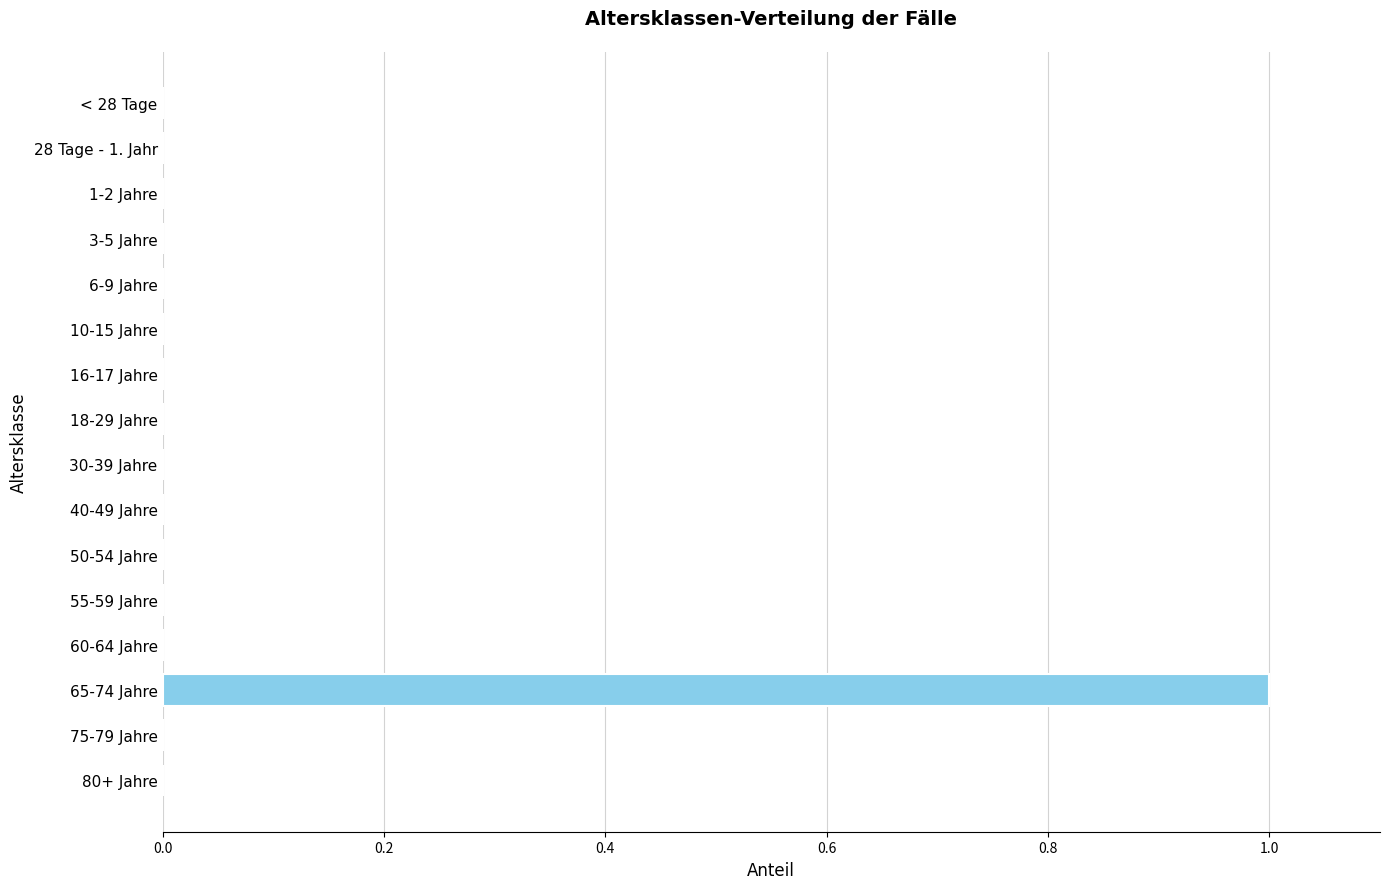

At which category does the chart reach its peak across all series?

65-74 Jahre